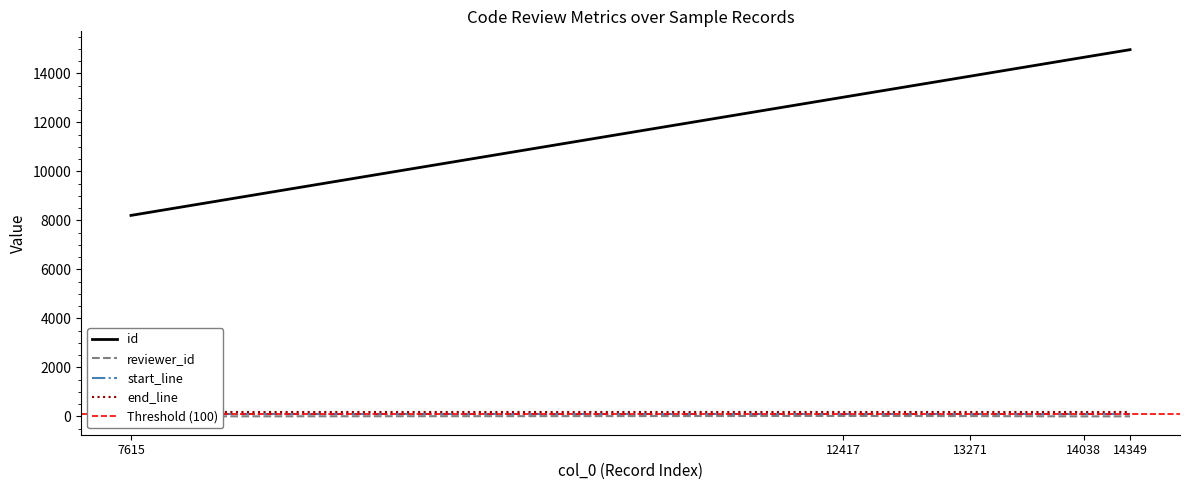

The id series shows 14963 at 14349. True or false?

True